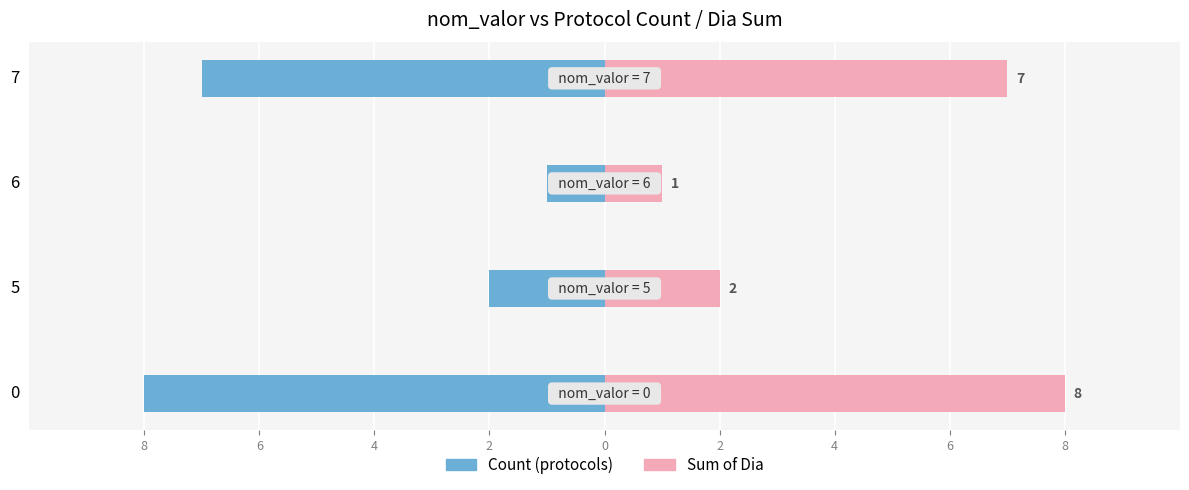

How many values in the Sum of Dia series are below 7?

2